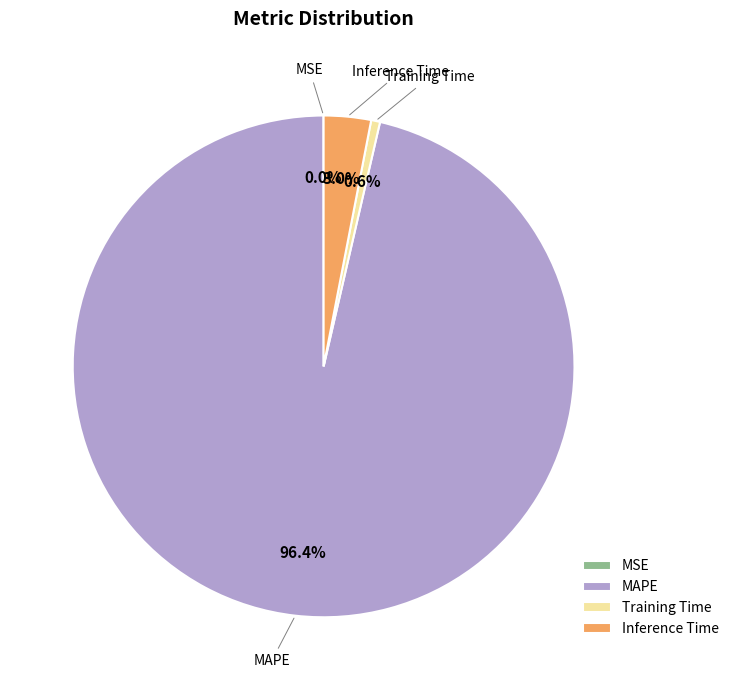

Does MAPE account for over 50% of the chart?

Yes